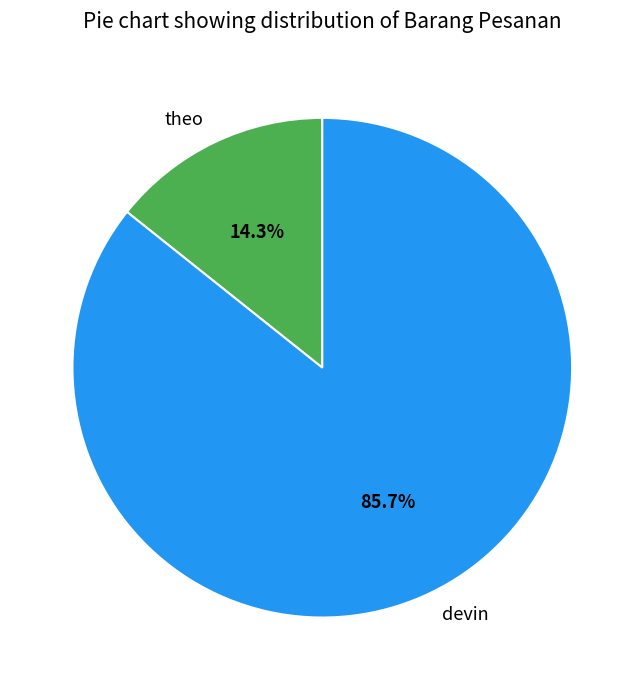

Which category has the smallest portion of the pie?

theo